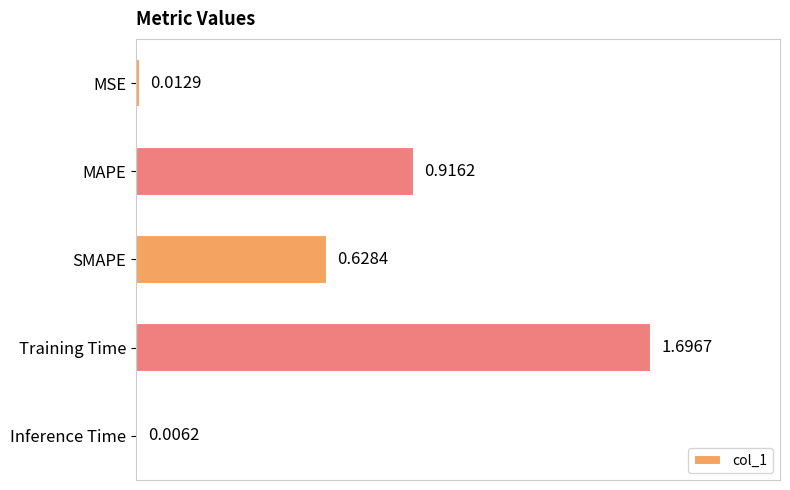

What is the change in value from Training Time to Inference Time?

-1.7